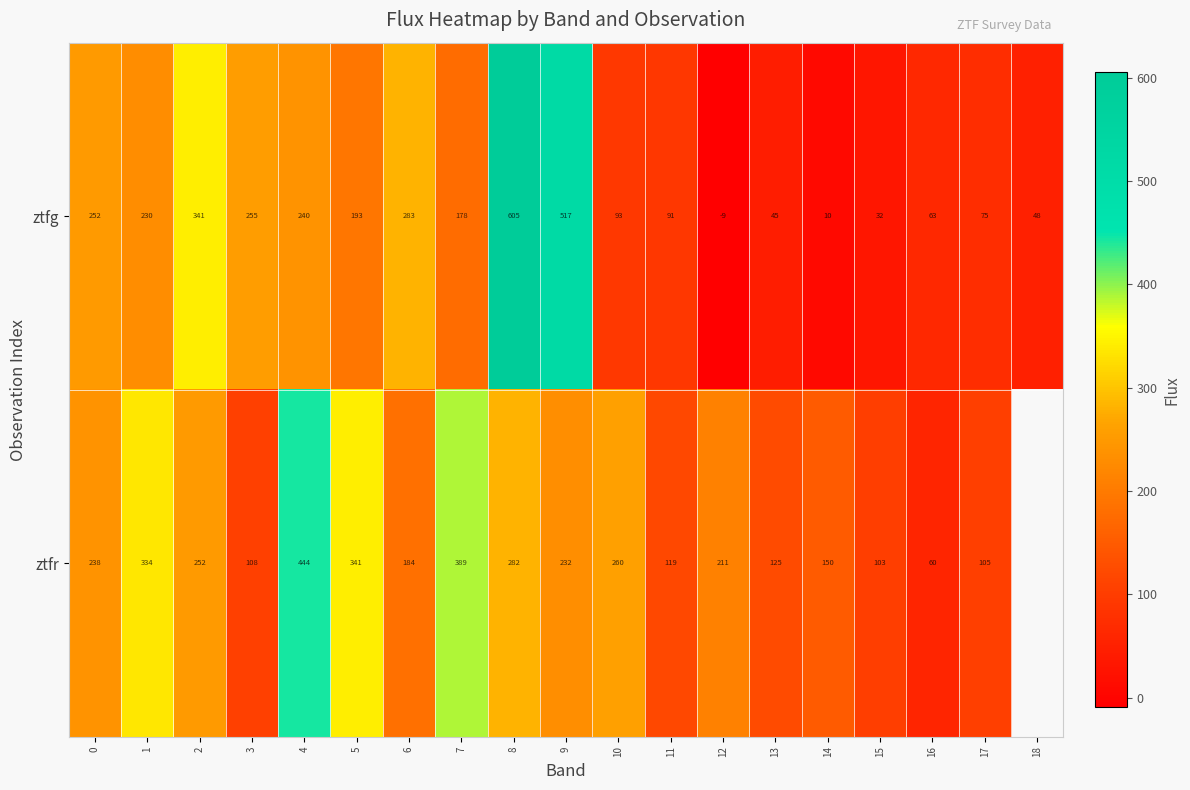

Which series changed the most between 8 and 9?

ztfg